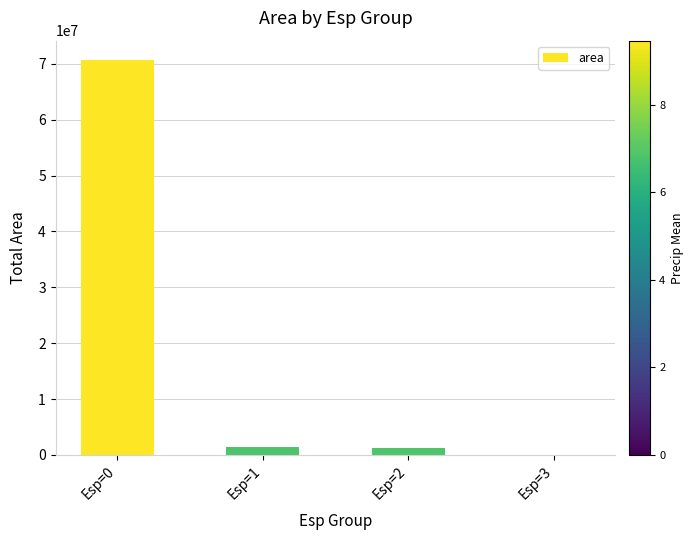

True or false: the data shows -39595426 at Esp=3.

False